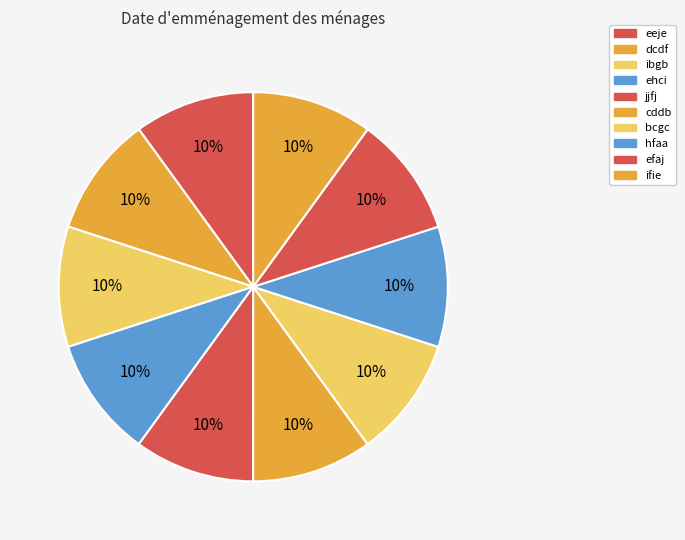

Does dcdf represent more than half of the total?

No